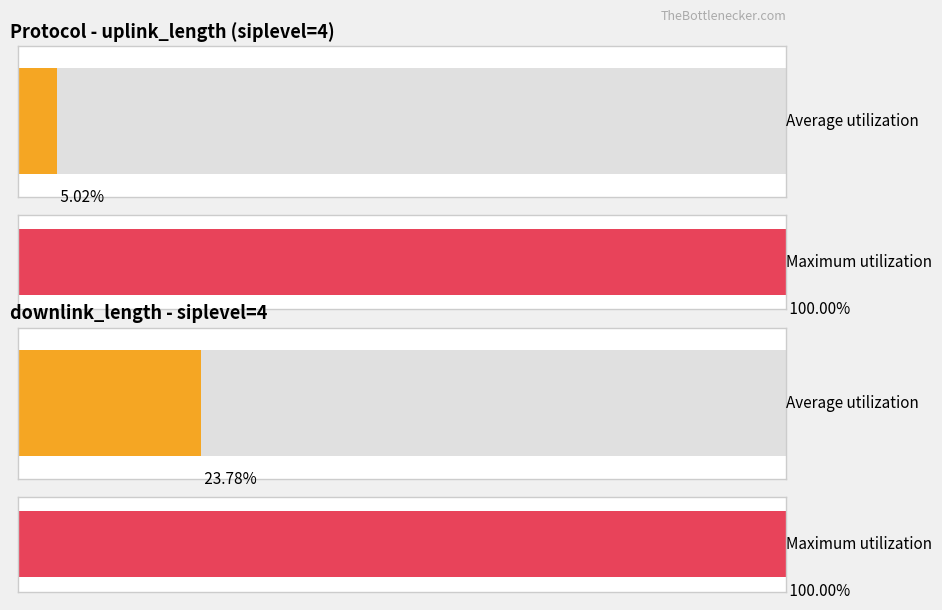

Is it true that downlink_length equals 4020 at 2?

False